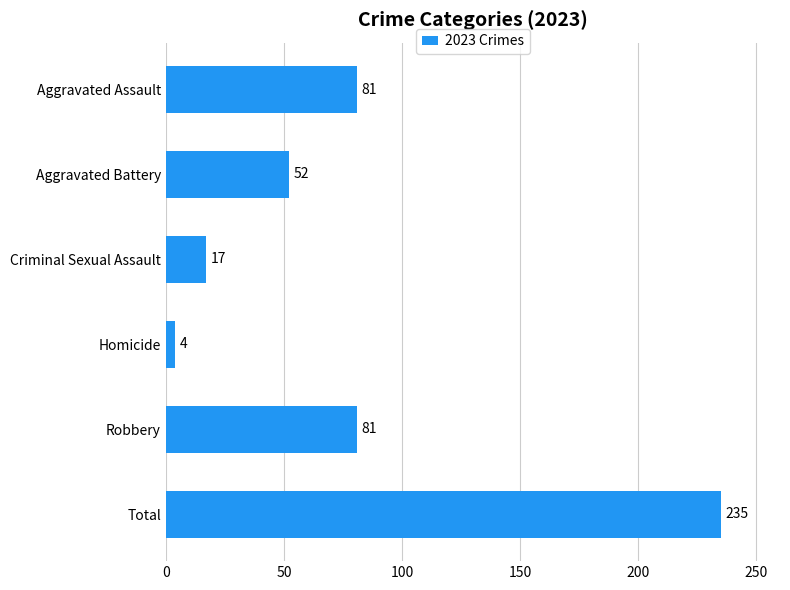

Reading top to bottom, extract all data points from this chart.

81	52	17	4	81	235